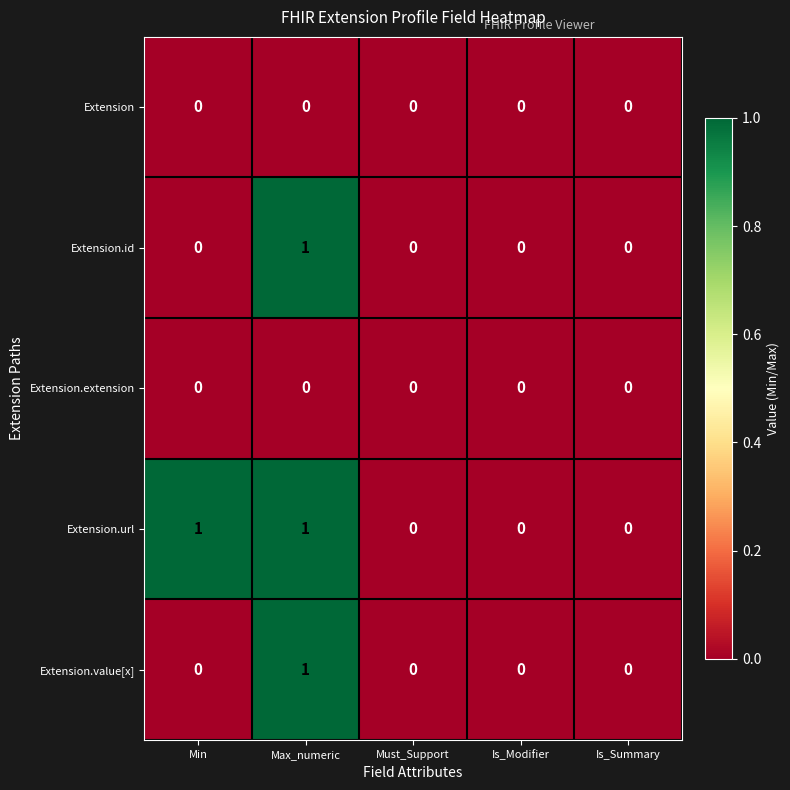

At which category is the sum across all series the highest?

Max_numeric